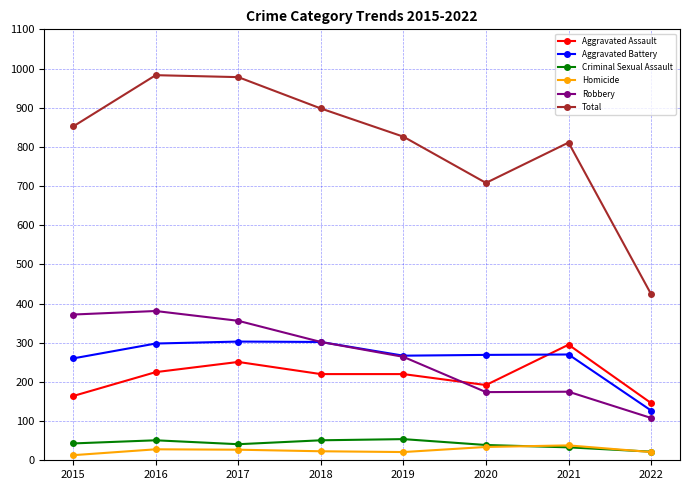

At how many categories does at least one series exceed 201?

8